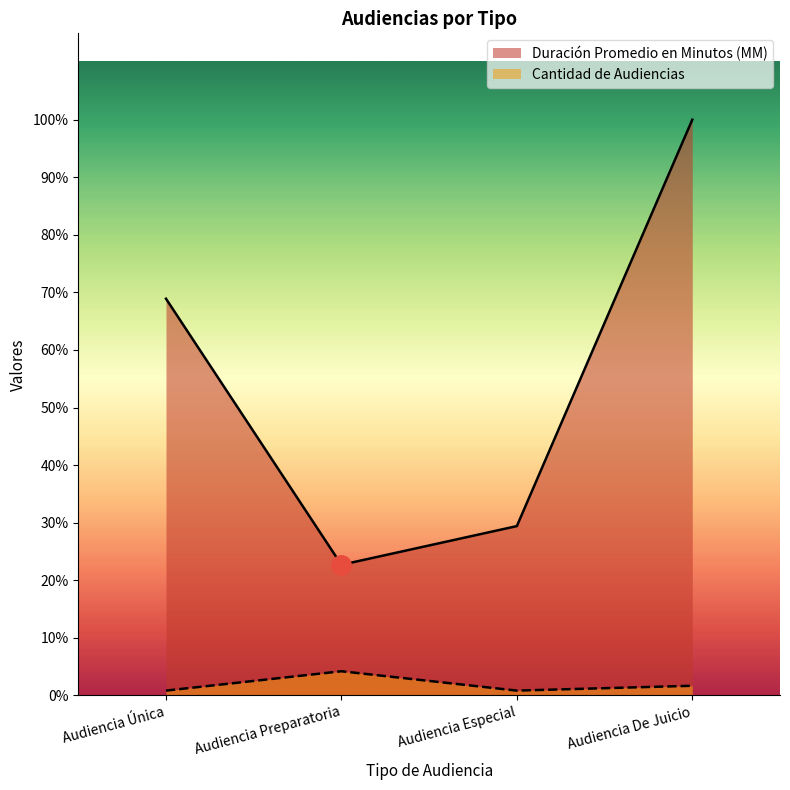

Reading left to right, what are all the values shown in this chart?

Duración Promedio en Minutos (MM): 82	27	35	119
Cantidad de Audiencias: 1	5	1	2